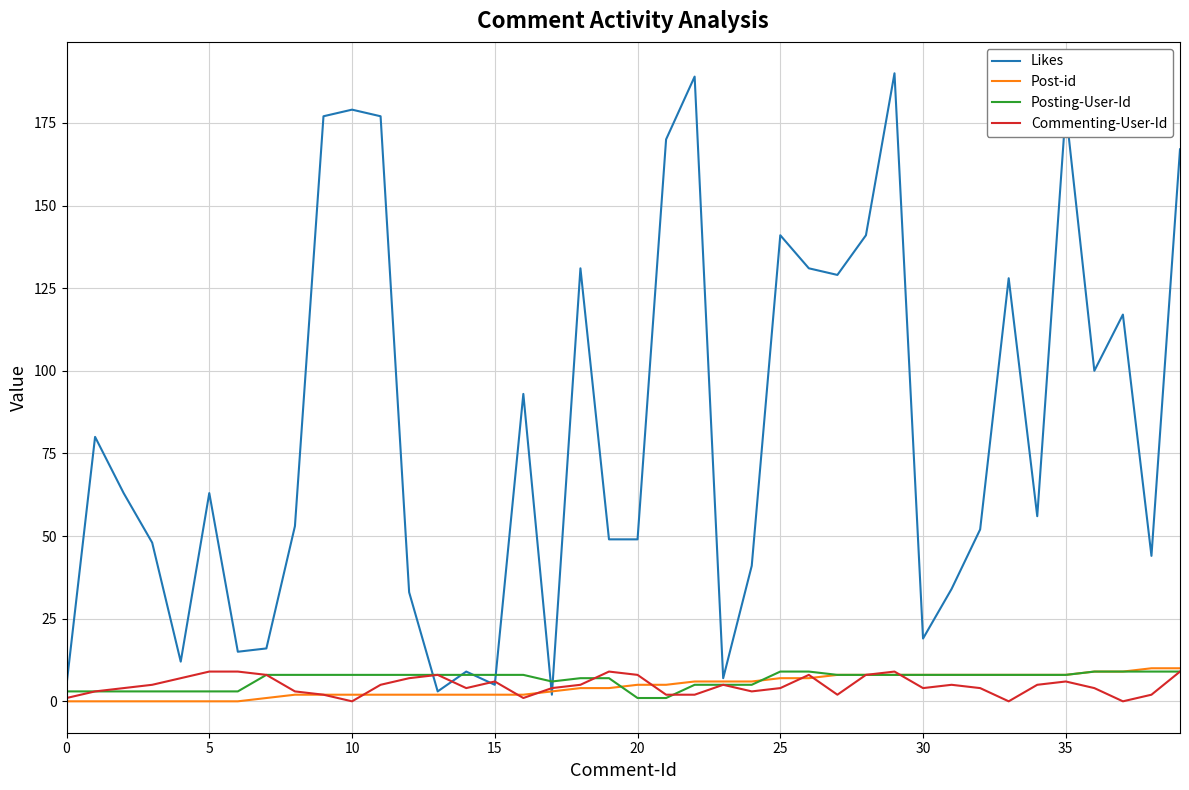

What is the greatest value displayed?

190